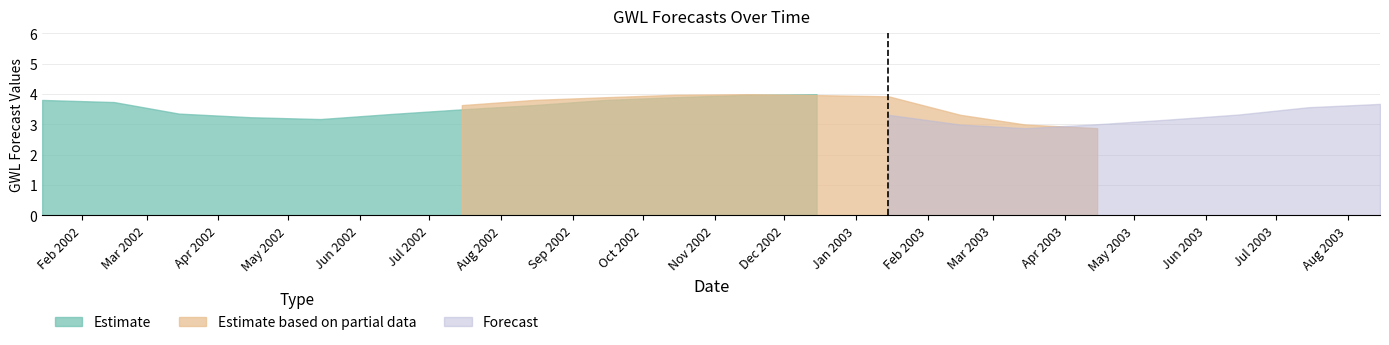

The GWL+6 series shows 4.0 at 2002-10-15. True or false?

True